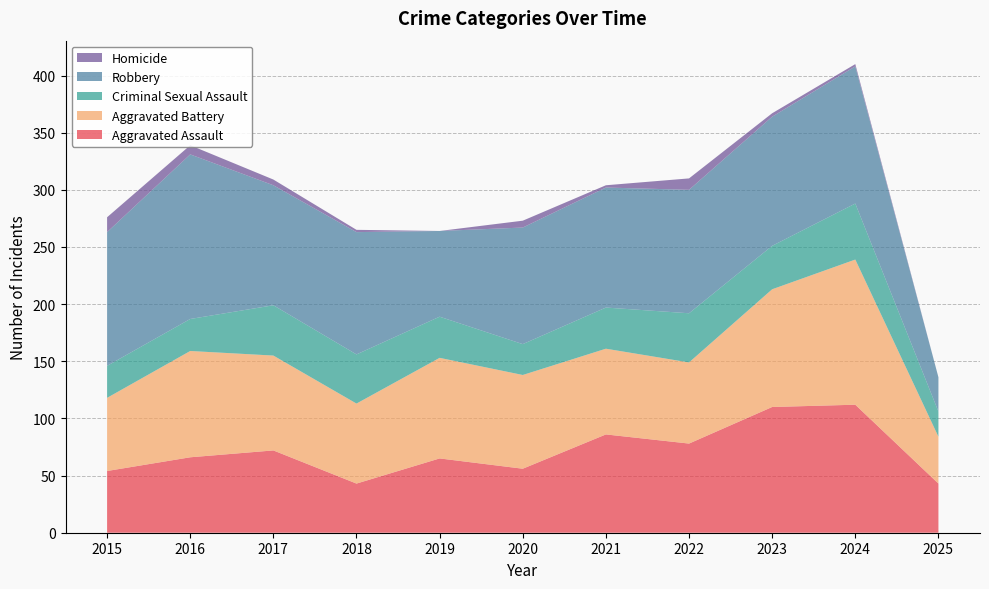

Reading left to right, extract all data points from this chart.

Aggravated Assault: 54	66	72	43	65	56	86	78	110	112	43
Aggravated Battery: 64	93	83	70	88	82	75	71	103	127	41
Criminal Sexual Assault: 28	28	44	43	36	27	36	43	38	49	22
Robbery: 117	144	105	107	75	102	105	108	113	120	30
Homicide: 13	8	5	2	0	6	2	10	3	2	0